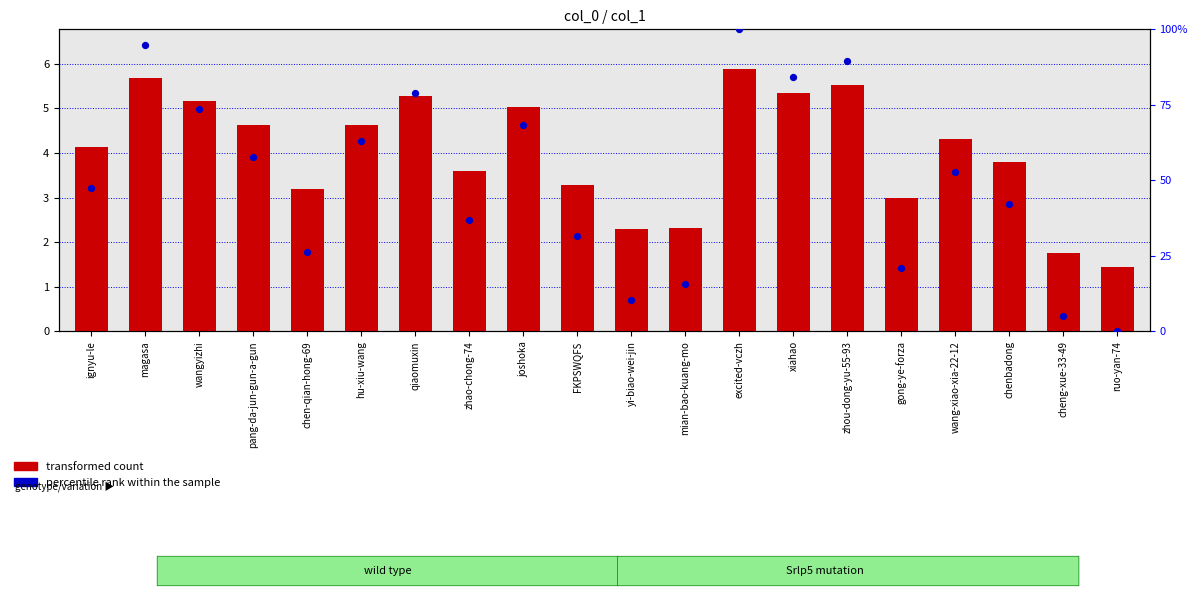

At how many categories does at least one series exceed 1?

20